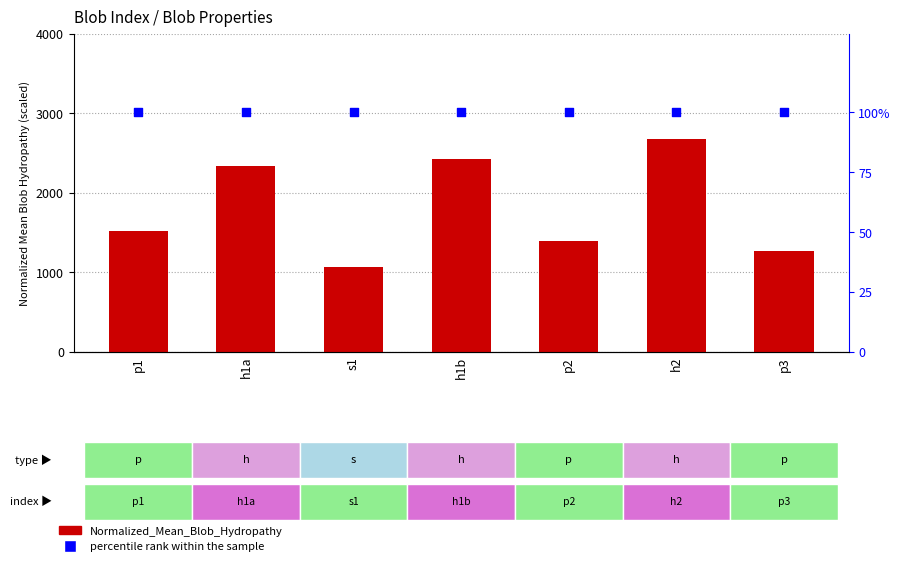

At how many categories does at least one series exceed 410?

7